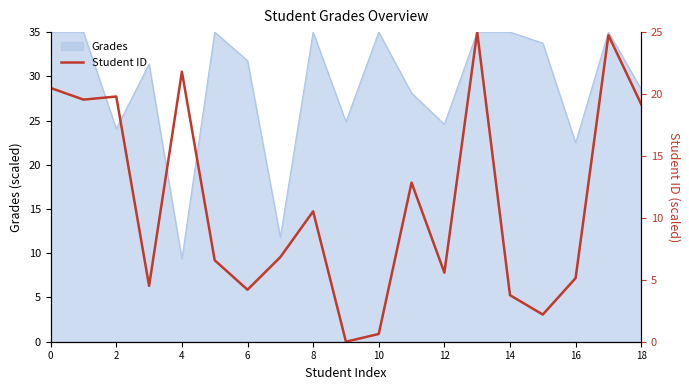

The value at 16 is 5.1. True or false?

True